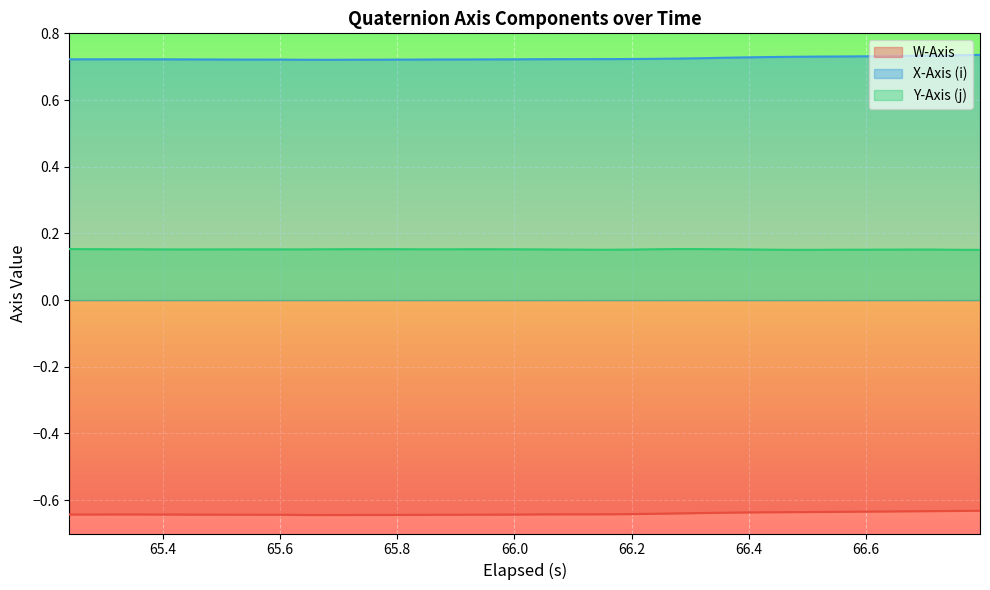

Which series has the largest total across all categories?

X-Axis (i)